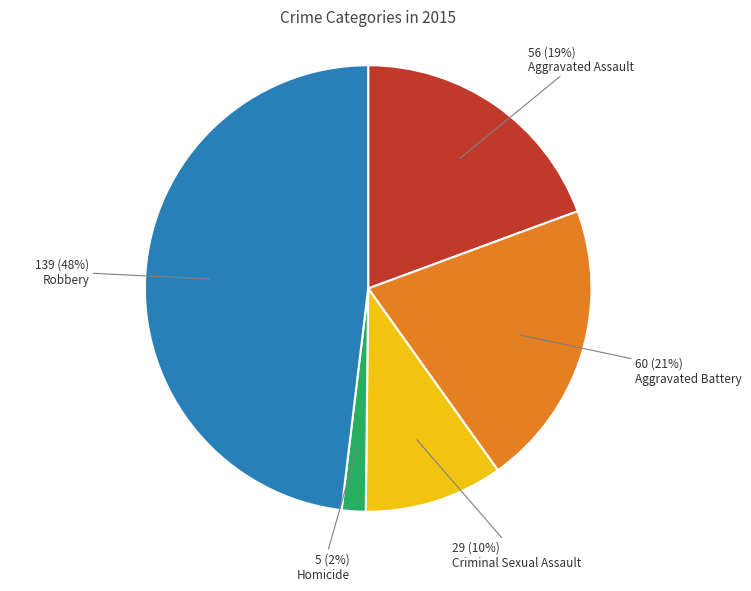

Is the sum of Criminal Sexual Assault and Aggravated Assault greater than half?

No